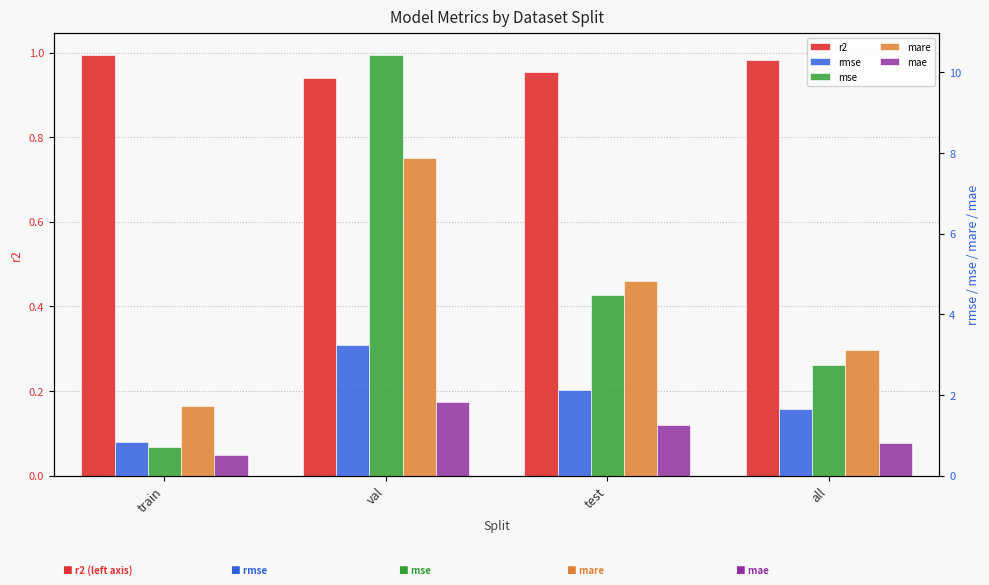

What is the total value across all series at train?

4.8